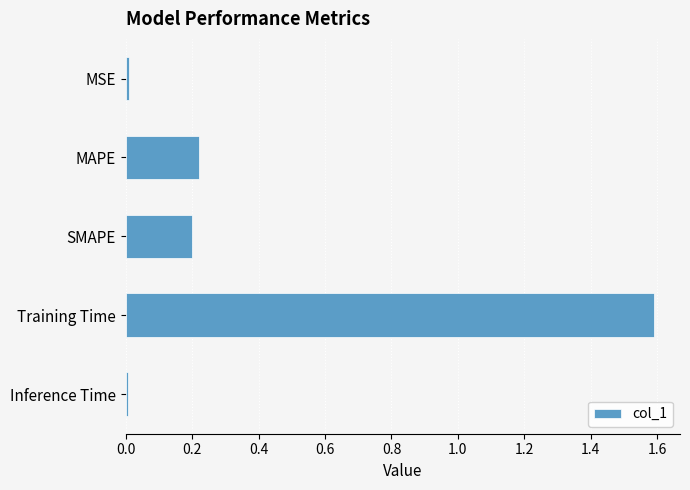

What is the label of the 1st bar from the bottom?

Inference Time